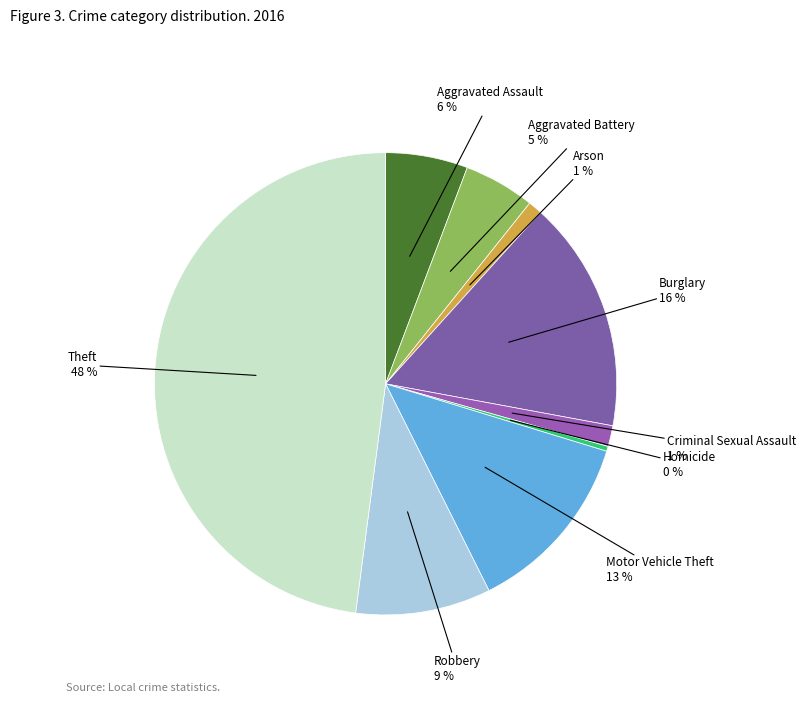

Is the sum of Homicide and Arson greater than half?

No